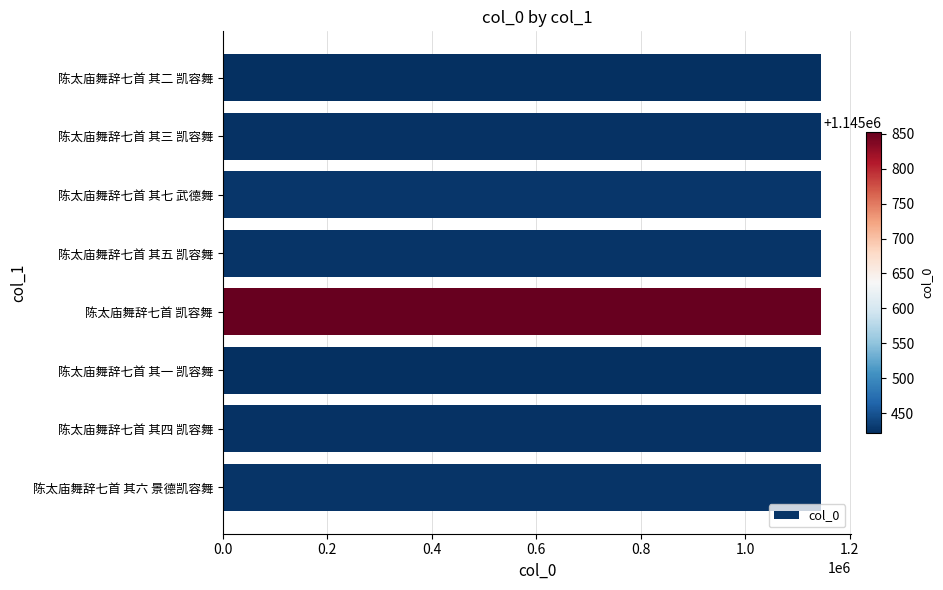

How many bars are there in total?

8